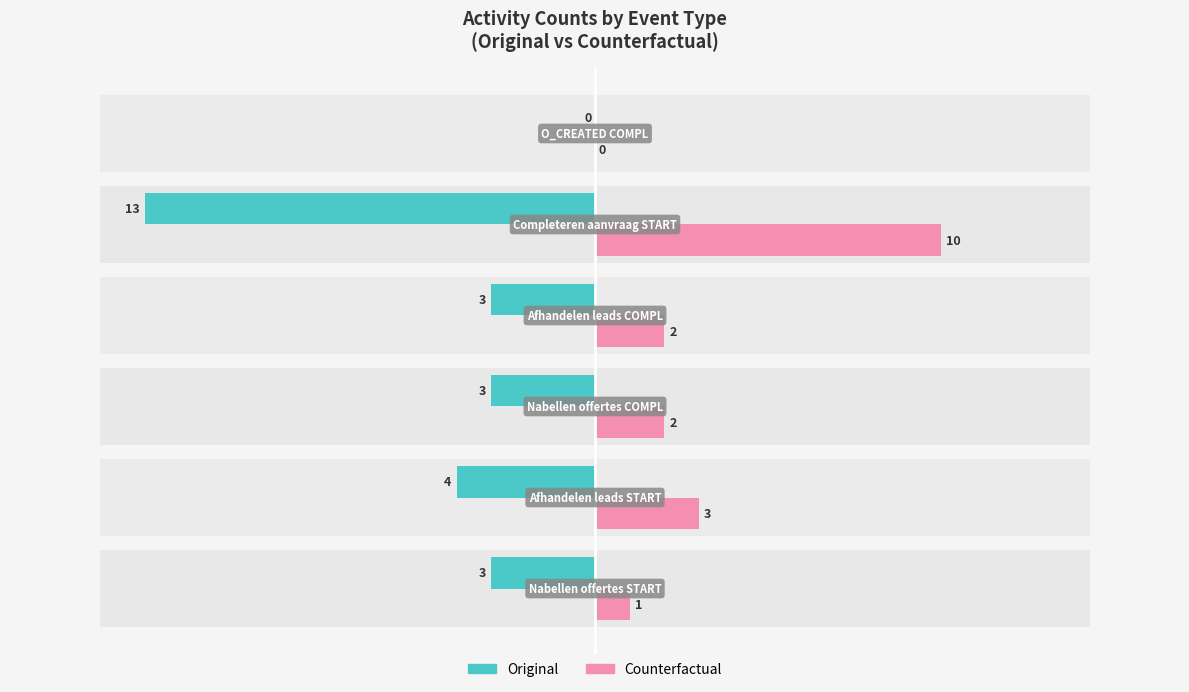

Reading left to right, list all the values displayed in this chart.

Original: -3	-4	-3	-3	-13	0
Counterfactual: 1	3	2	2	10	0